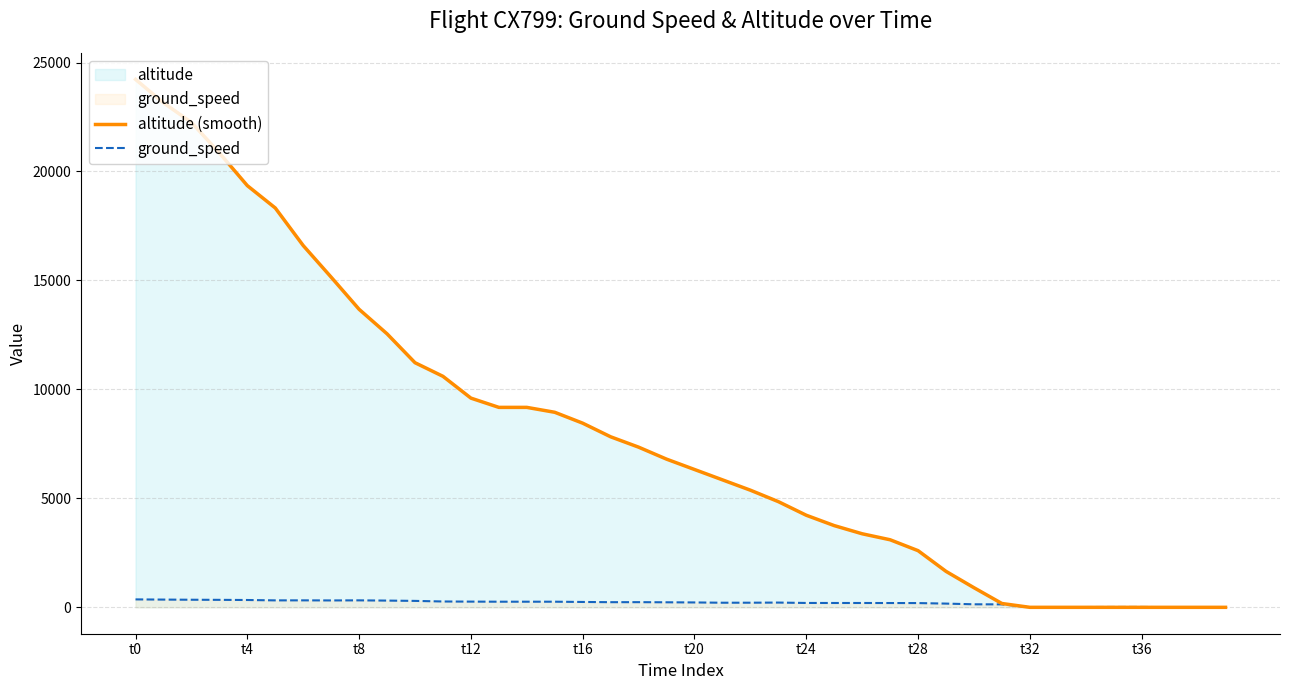

List the series in order of their overall mean, lowest first.

ground_speed, altitude (smooth)